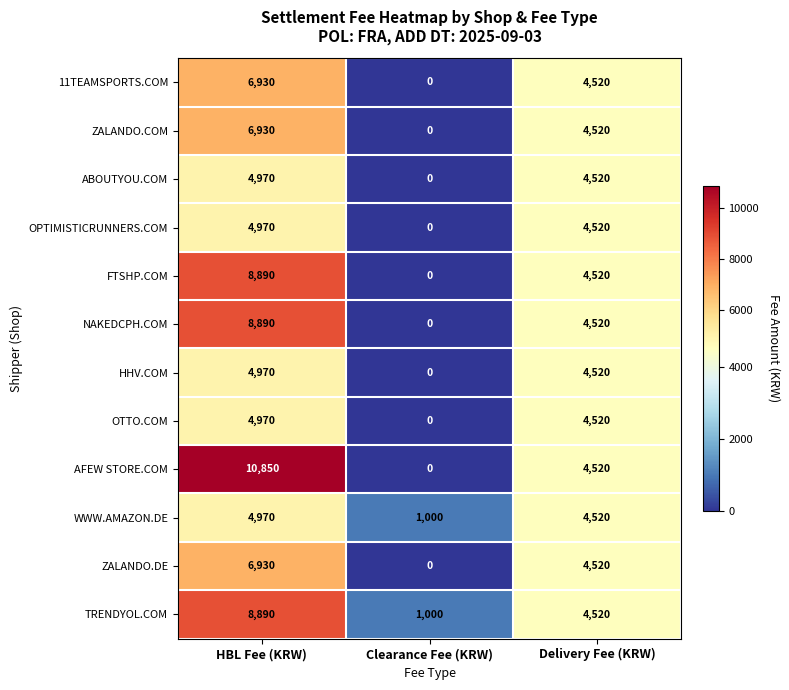

What value does the OTTO.COM series have at Delivery Fee (KRW), to the nearest 100?

4500